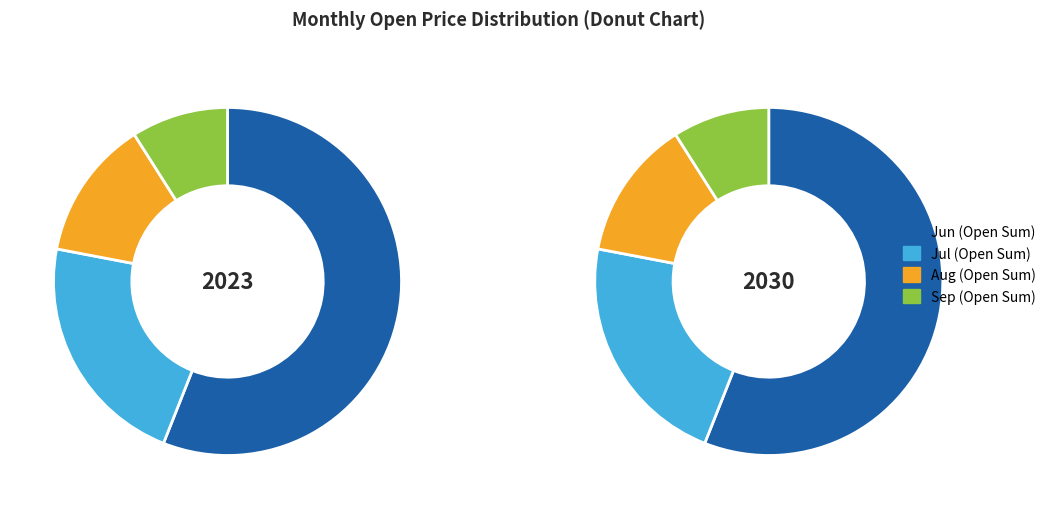

The 19 slice represents 1% of the pie. True or false?

False